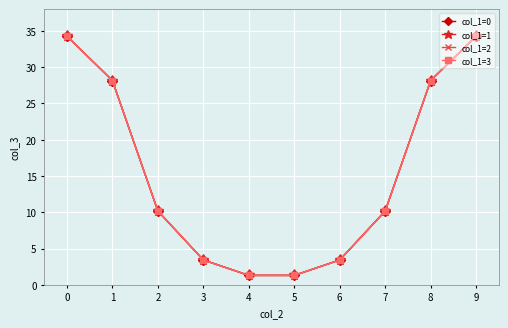

Does the chart have visible grid lines?

Yes